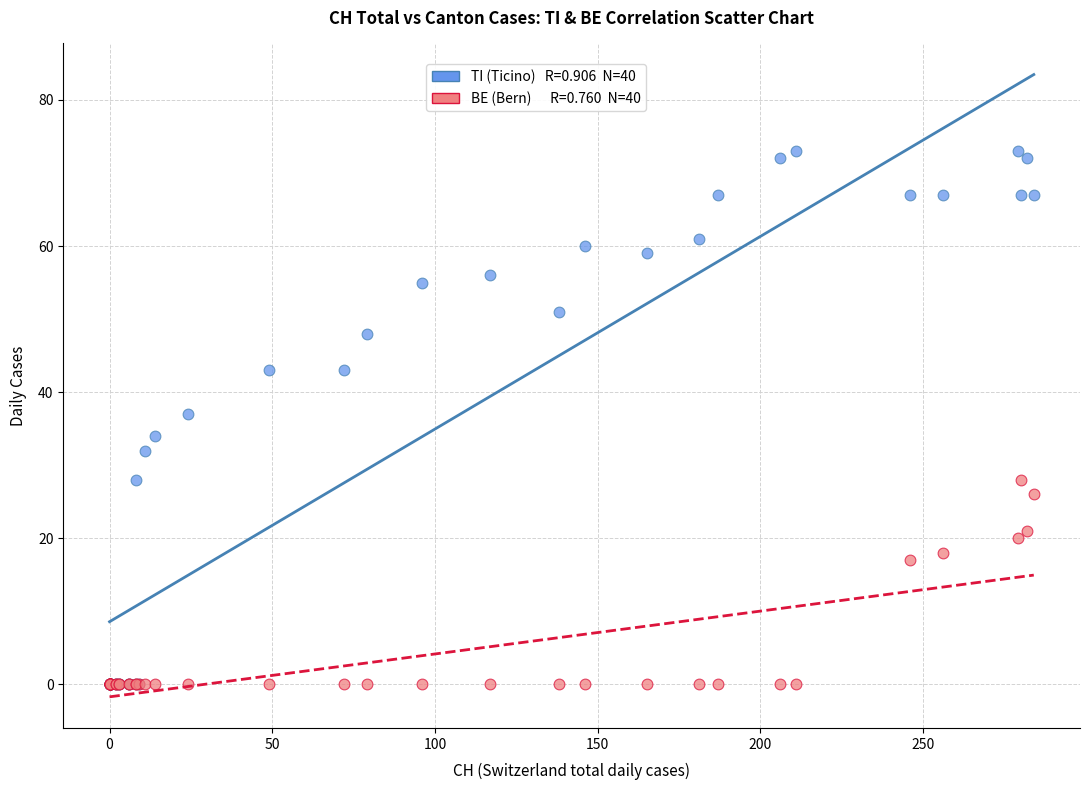

Across all series, what Y value is closest to 36?

37